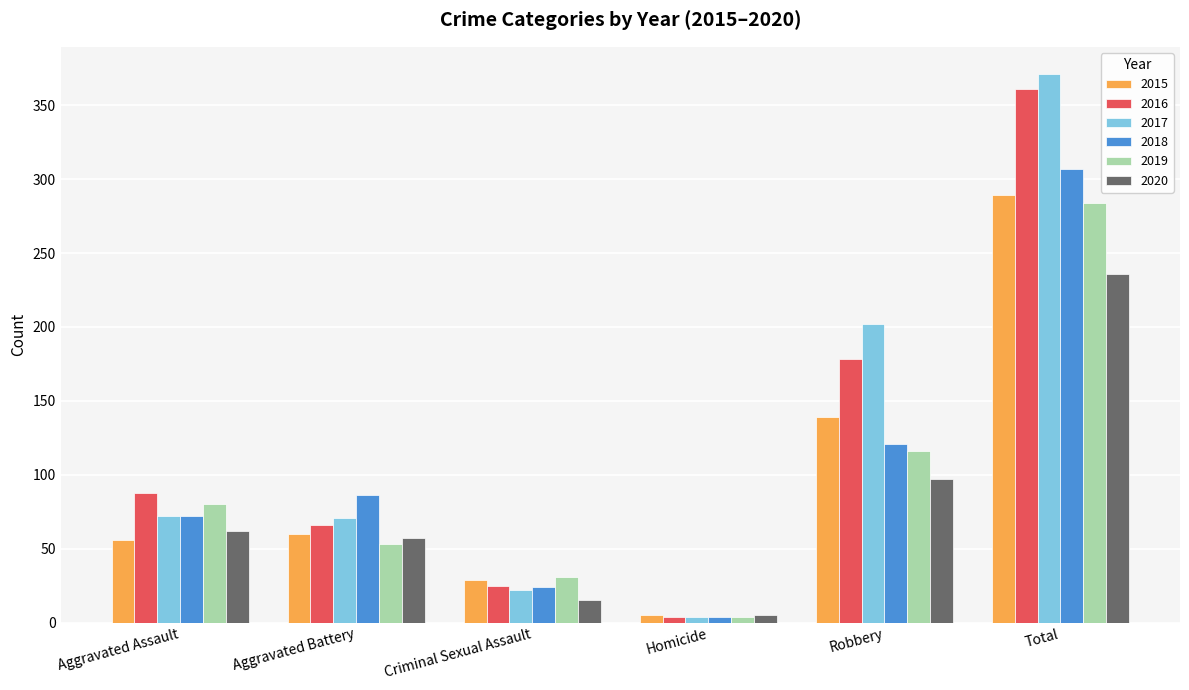

What is the label of the 2nd bar from the left?

Aggravated Battery